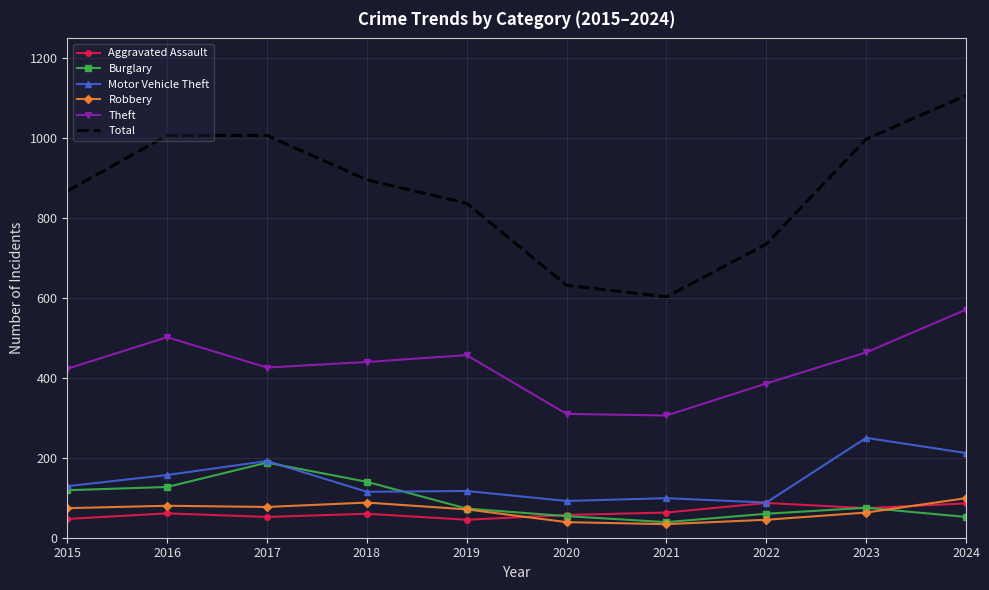

Which series has the largest range (max minus min)?

Total